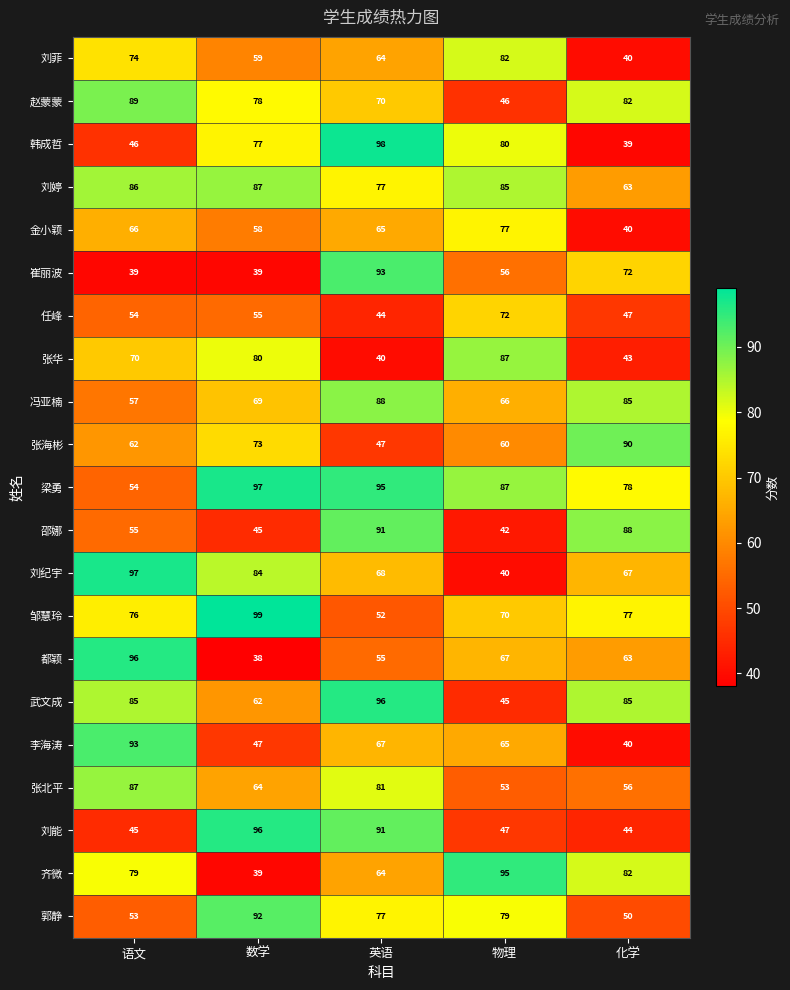

List the labels in order of 赵蒙蒙 value, largest first.

语文, 化学, 数学, 英语, 物理